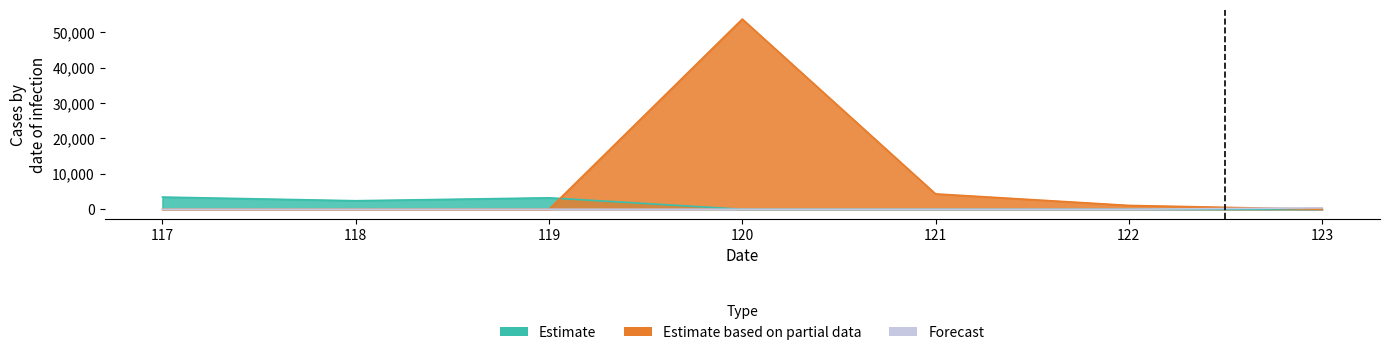

Is it true that Forecast equals 0 at 117?

True